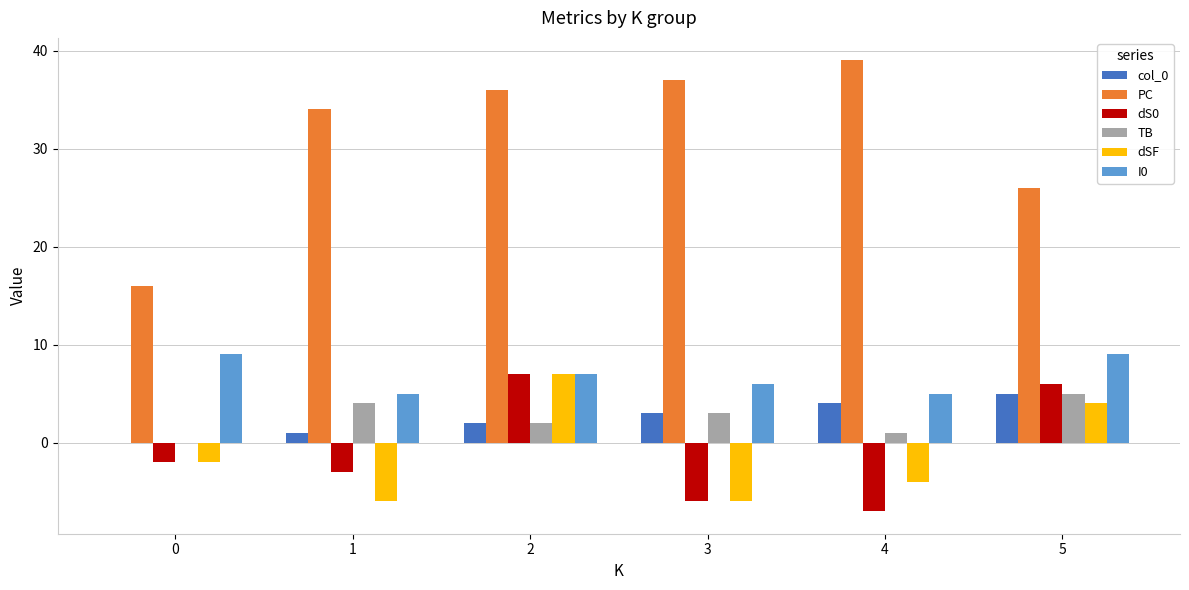

At which label is col_0 closest to 2?

2